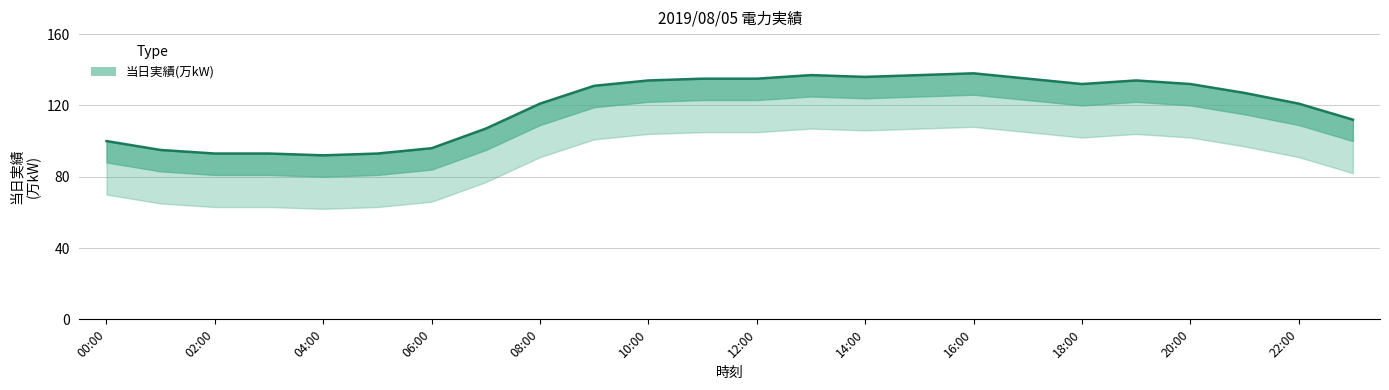

The value at 17:00 is 135. True or false?

True